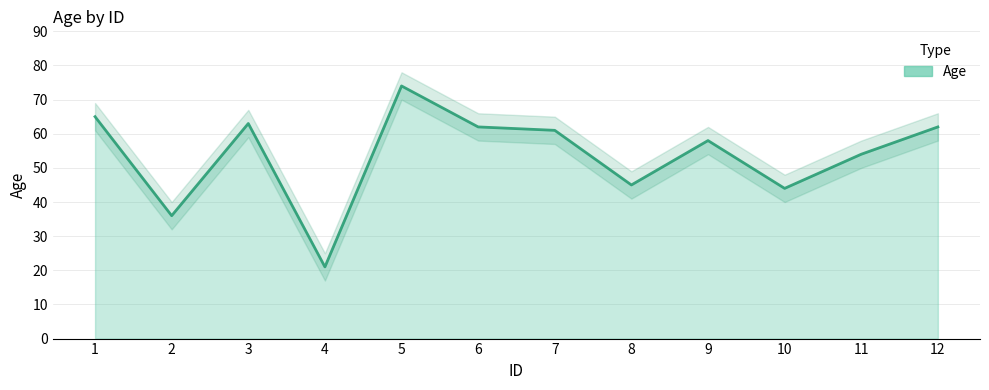

Is it true that the value at 3 is 14?

False